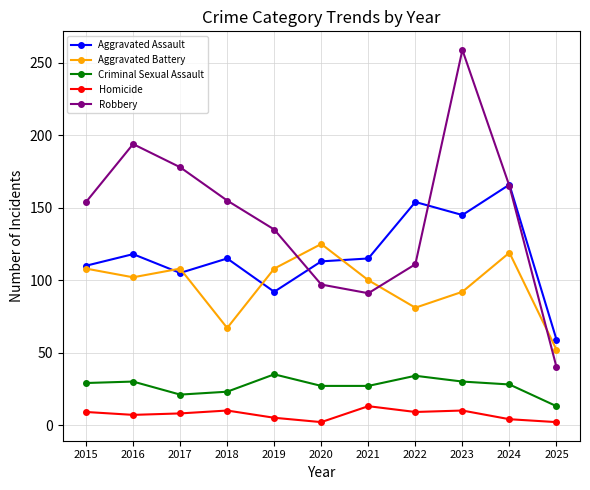

Which series has the largest total across all categories?

Robbery